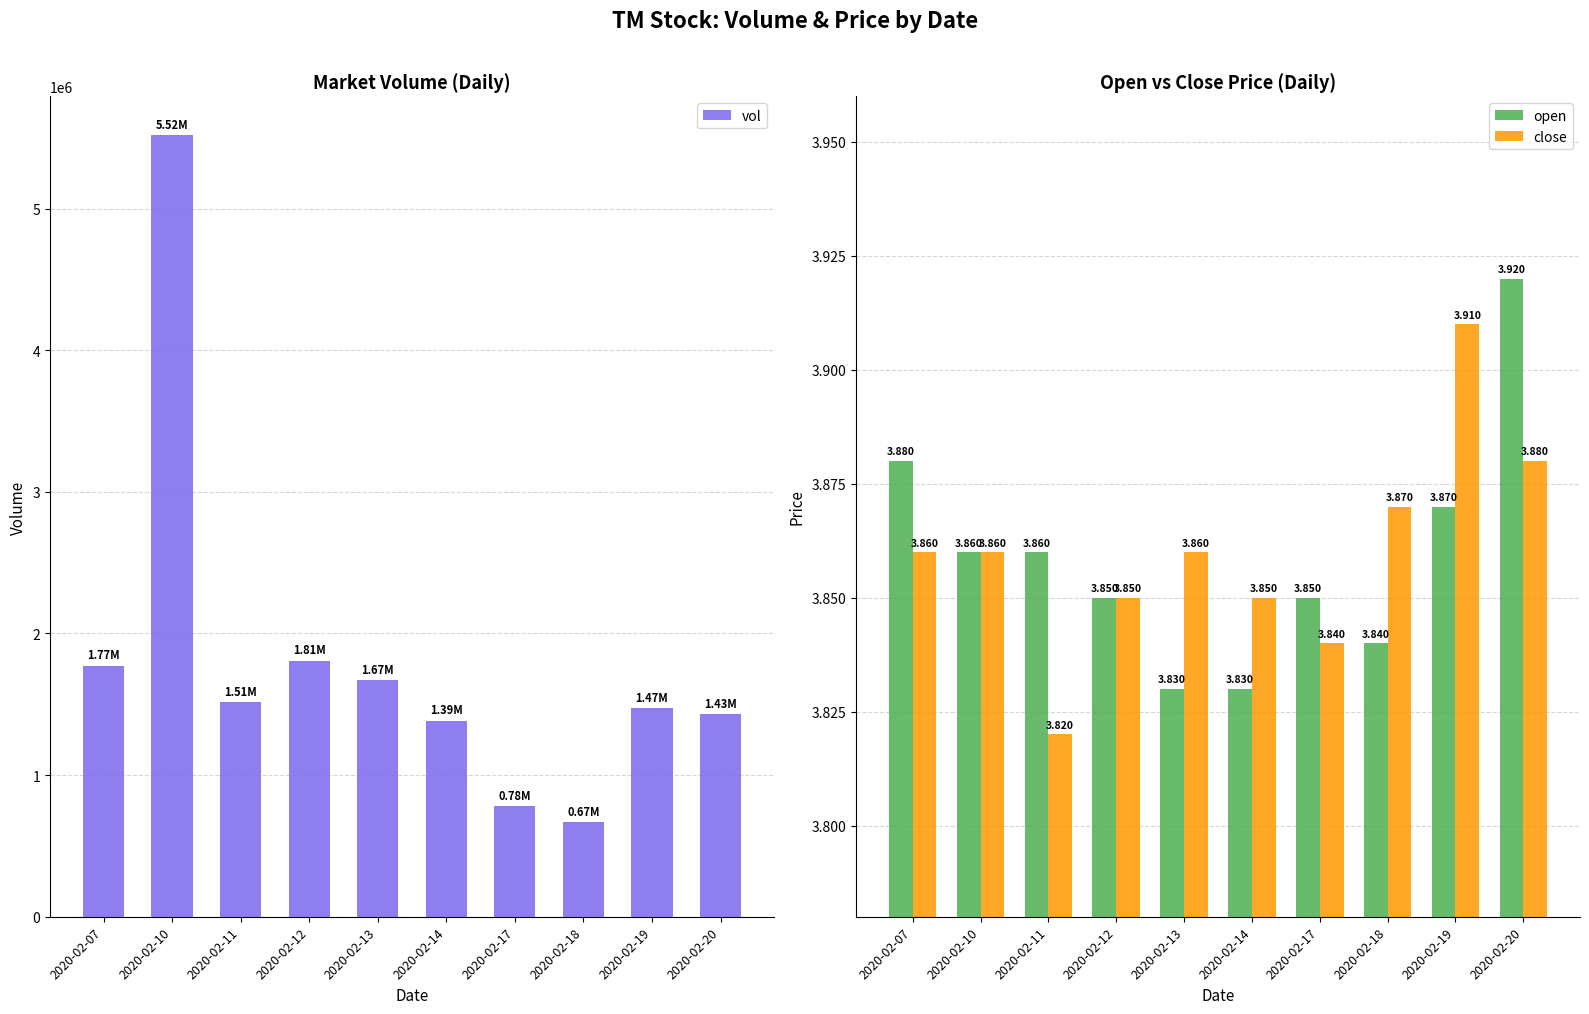

What is the difference between the maximum and minimum values in the vol series?

4849300